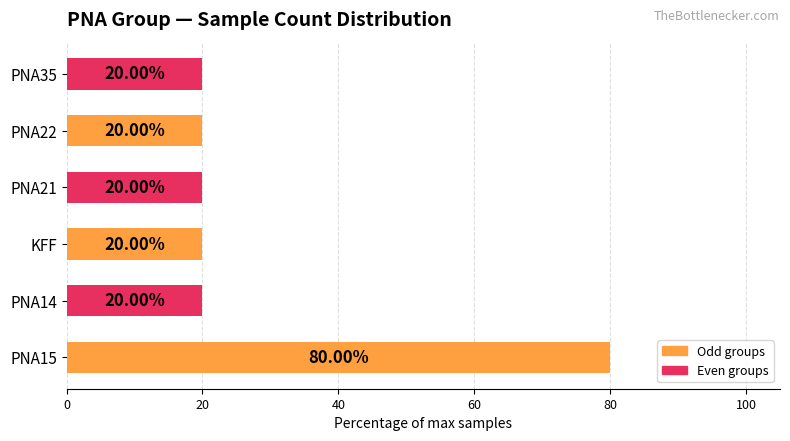

Approximately how many times larger is the value at PNA15 compared to PNA22?

4.0